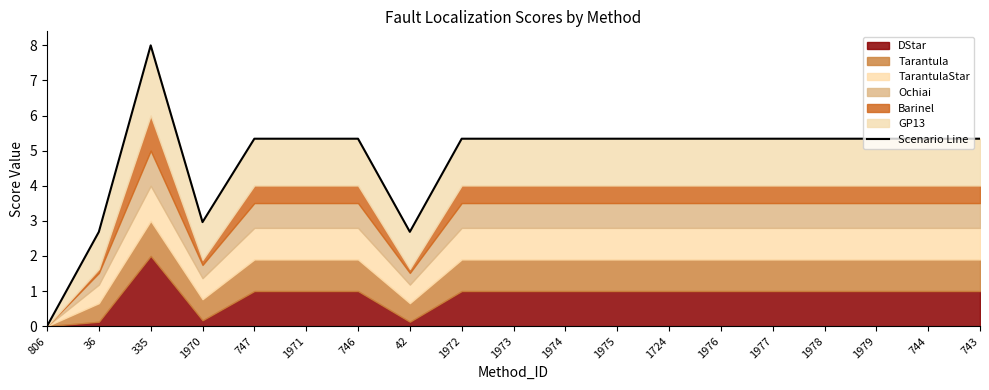

How many lines are shown in the chart?

1